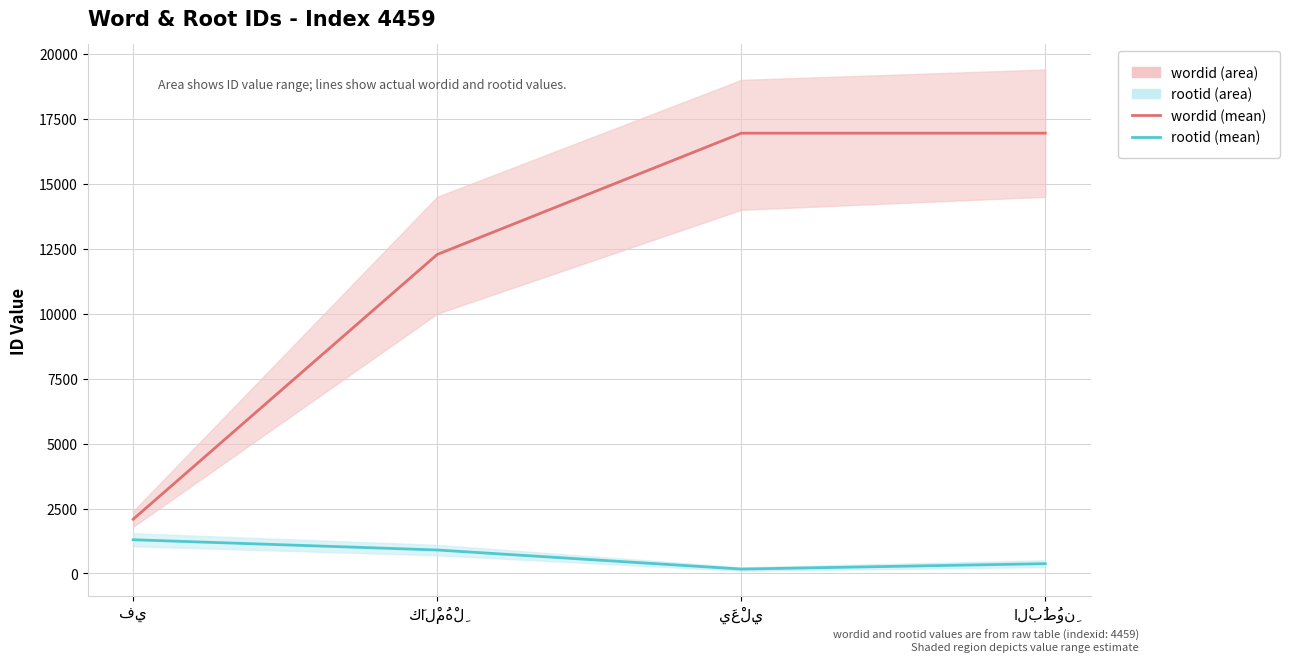

Does the chart display data point markers on the line(s)?

No